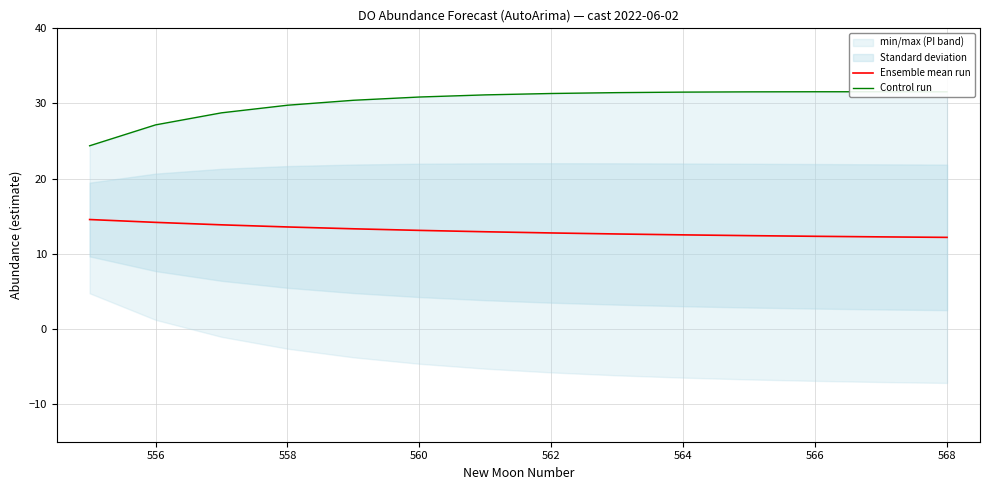

What is the minimum value for Ensemble mean run?

12.2